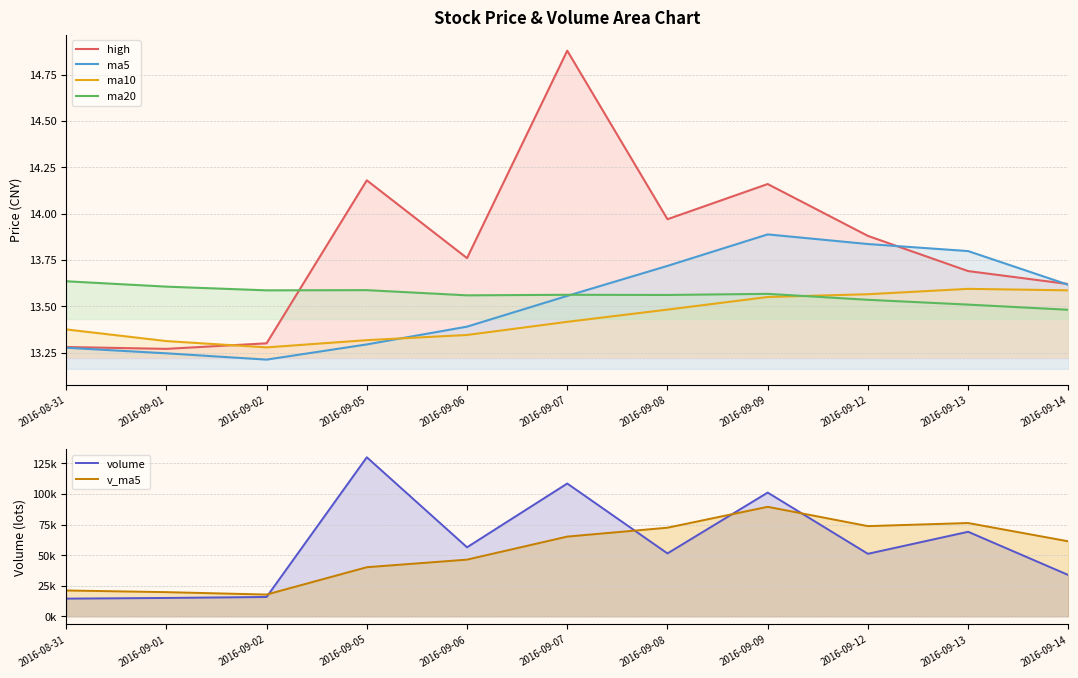

What is the value of the v_ma5 point at the 11th from the left?

61347.6